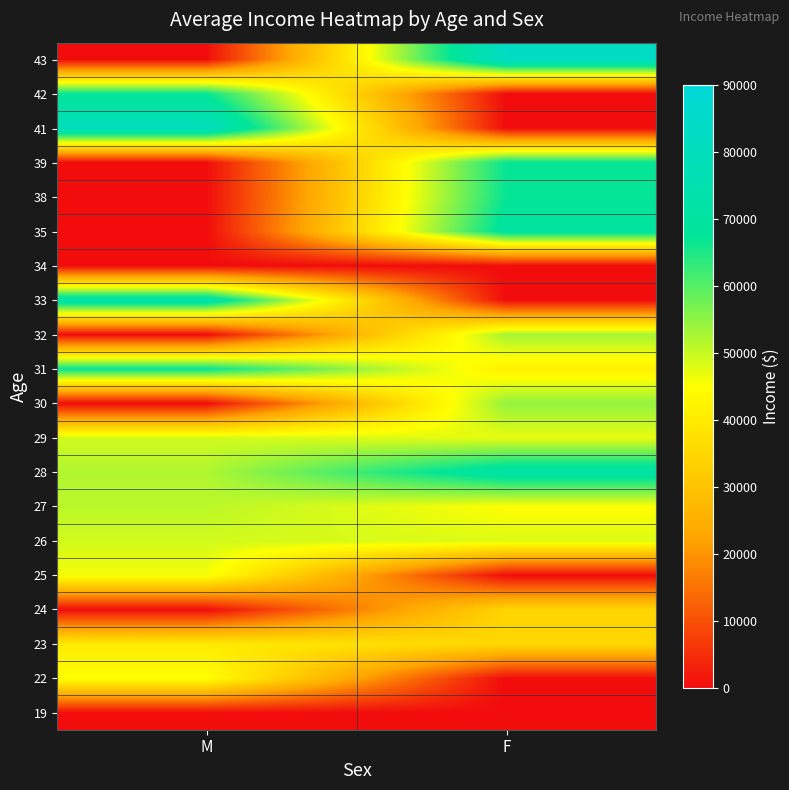

What is the spread (max minus min) of values at M?

80000